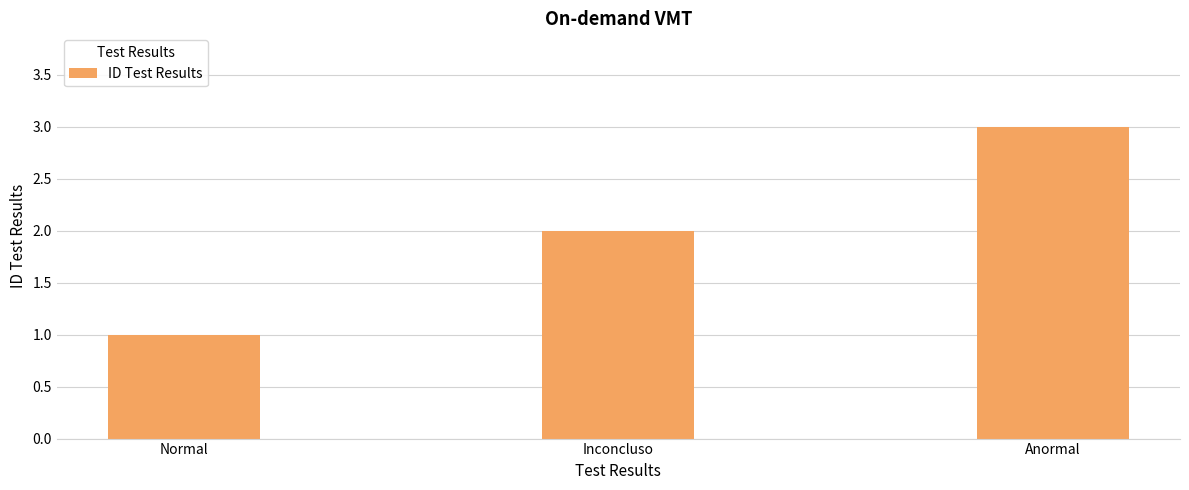

What is the ratio of the value at Inconcluso to the value at Normal?

2.0